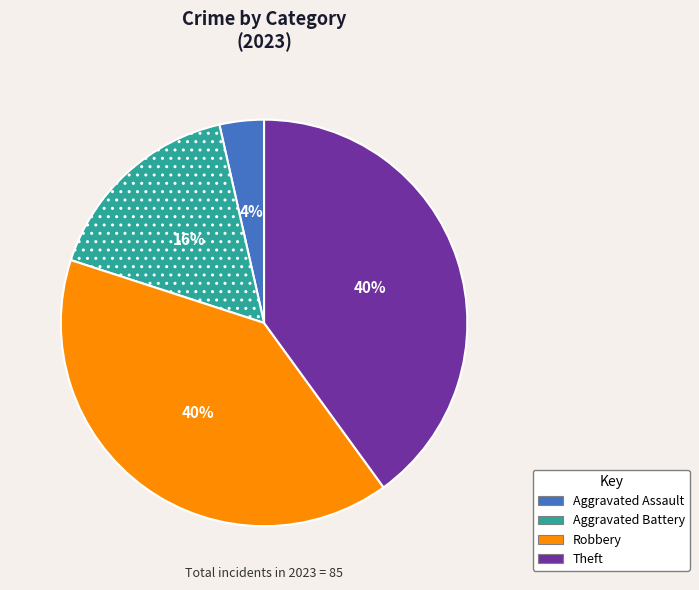

To the nearest percent, what is the difference between the largest and smallest slice percentages?

36%